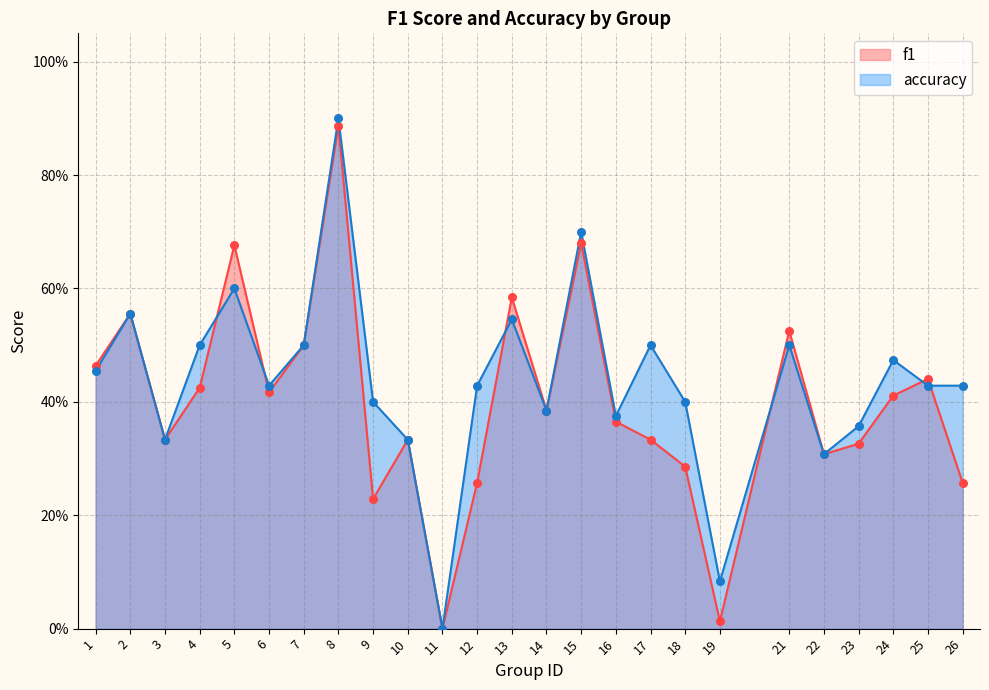

Is the value of f1 at 5 greater than the value of accuracy at 5?

Yes